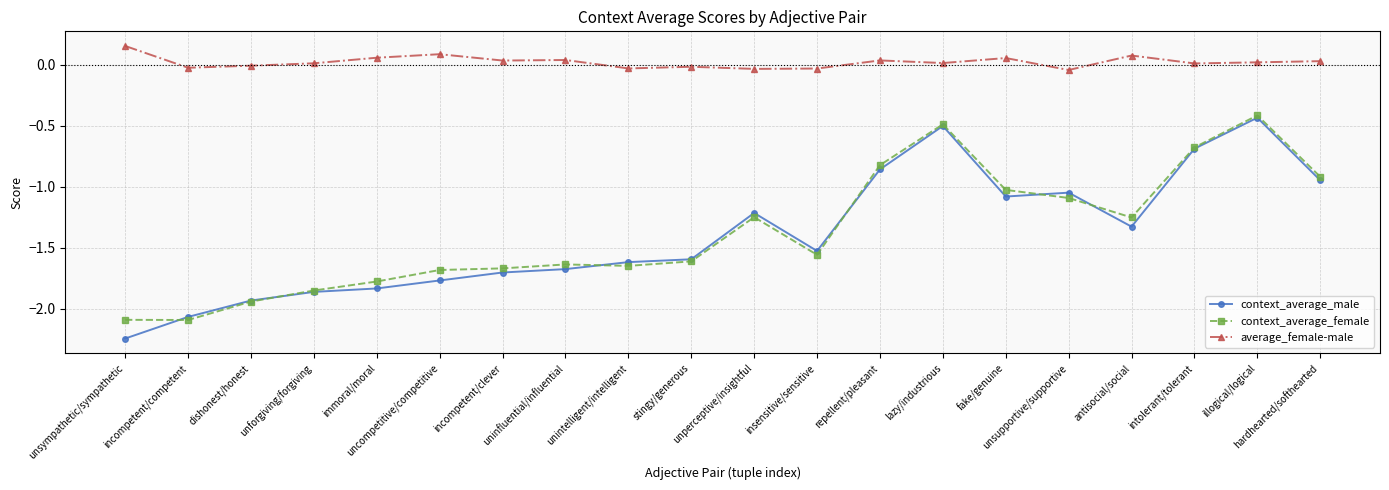

What position from the left is illogical/logical?

19